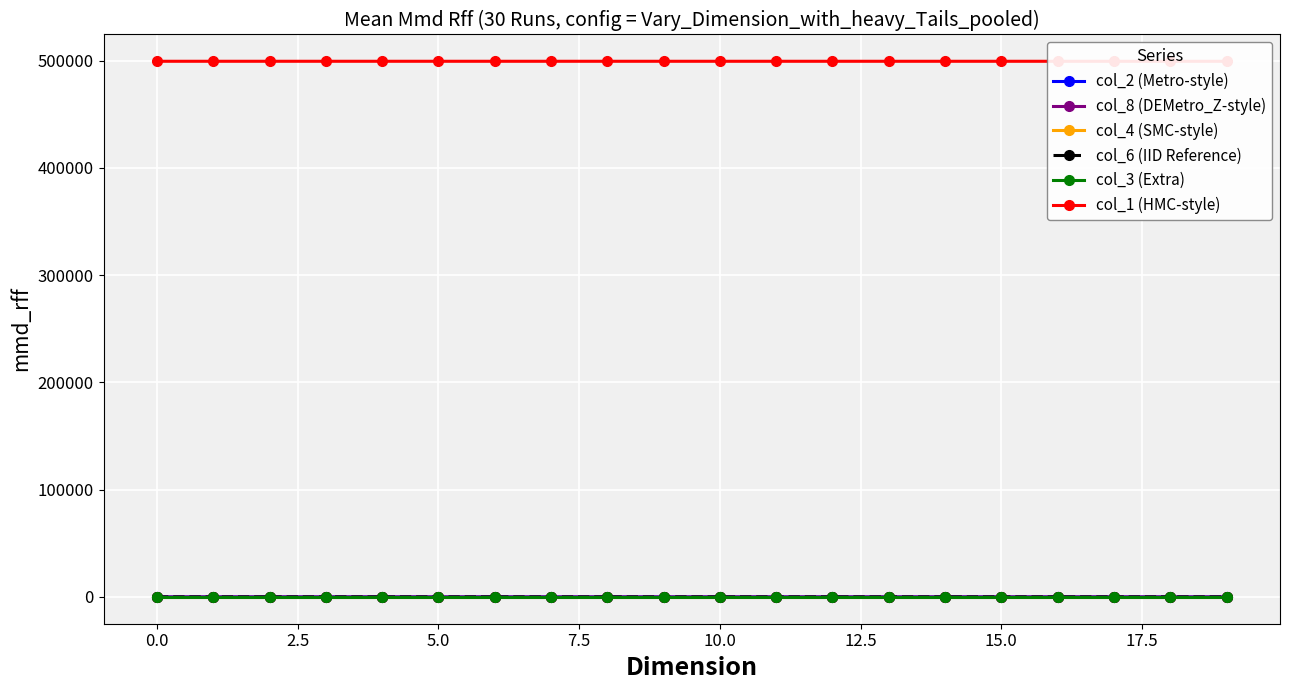

How many col_4 (SMC-style) values are between 0 and 1?

20